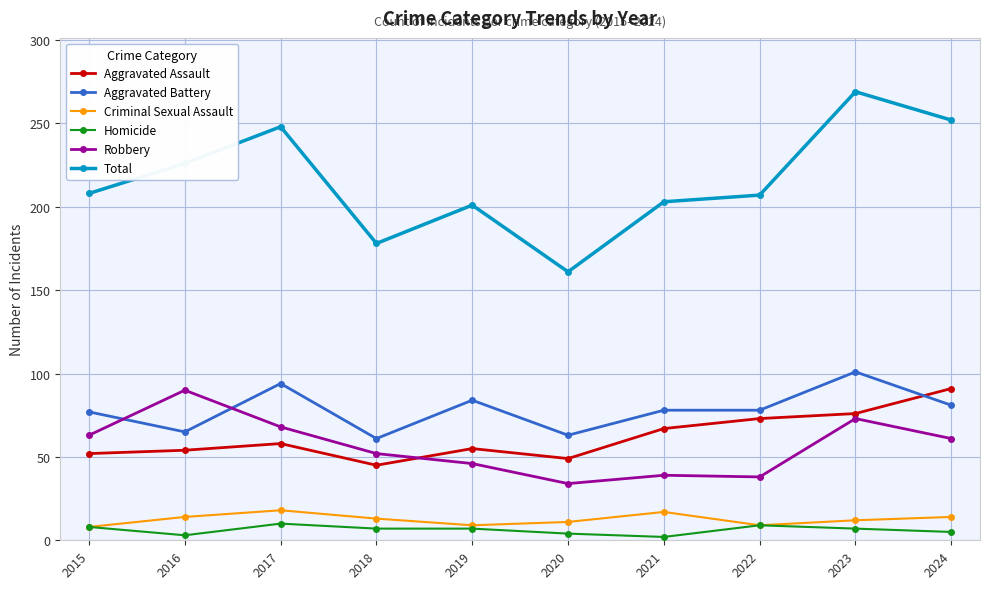

Which series has the largest total across all categories?

Total